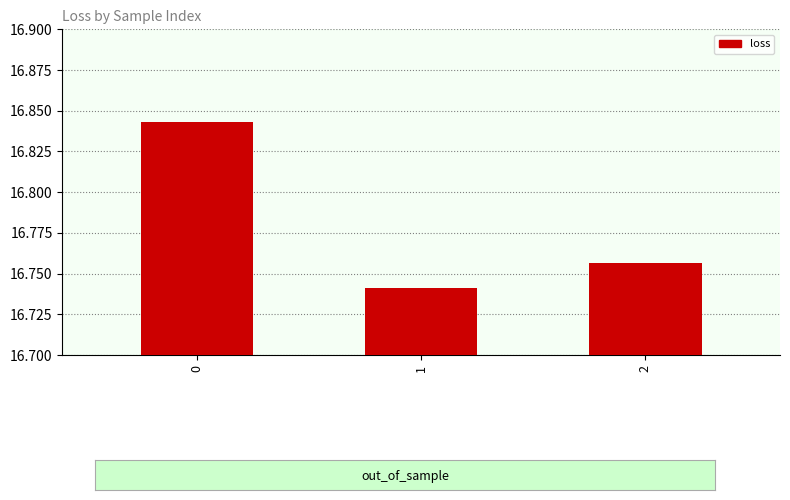

What is the change in value from 0 to 2?

-0.1